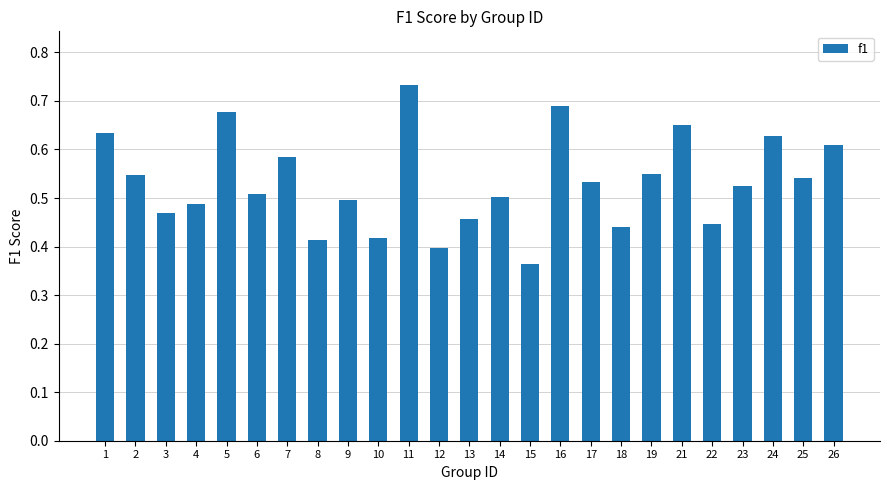

Does the chart contain any negative values?

No